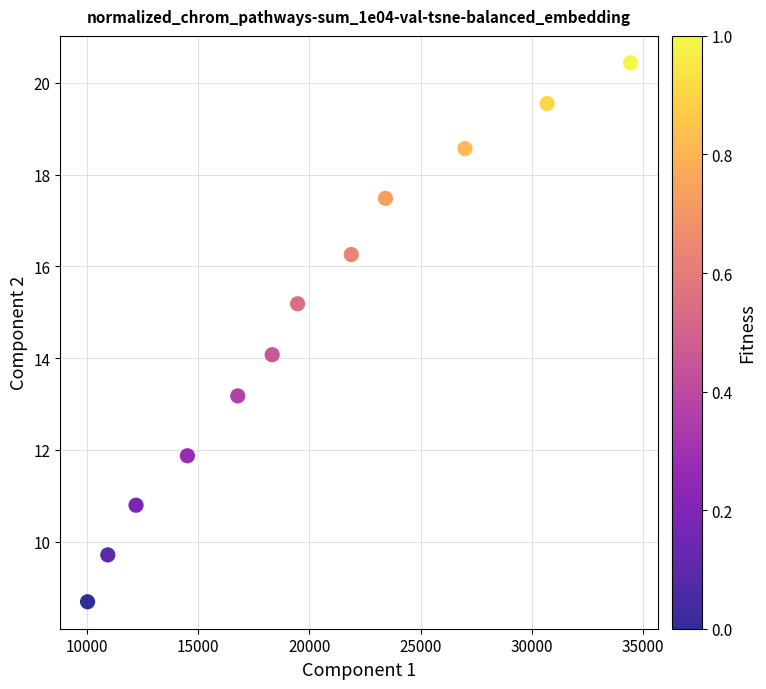

What is the range of Y values (max minus min)?

11.7